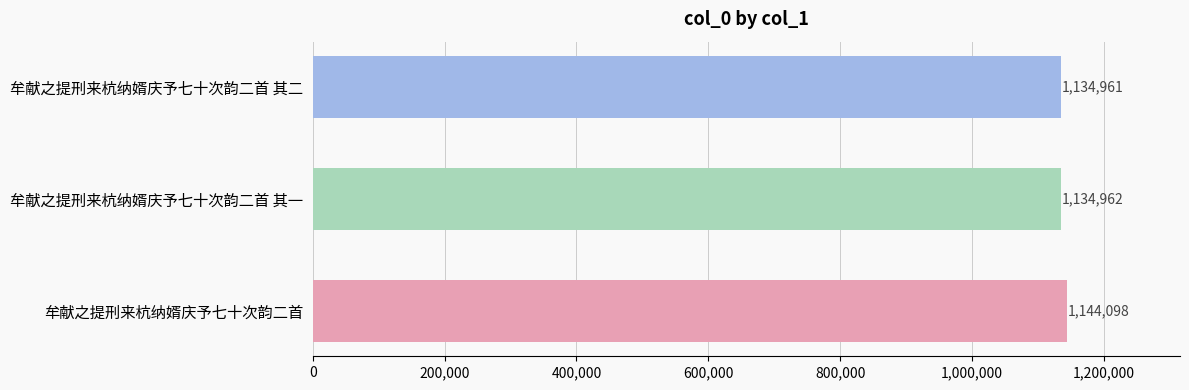

What is the sum of all values?

3414021